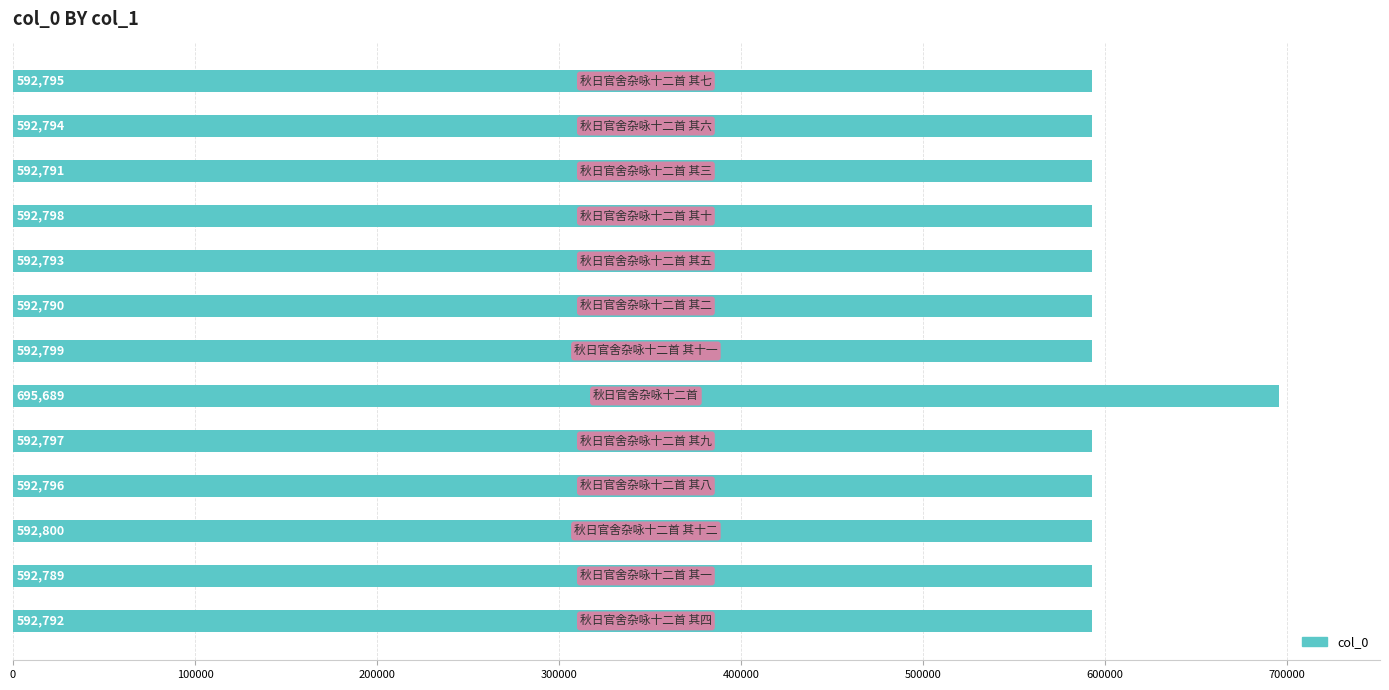

Reading top to bottom, what are all the values shown in this chart?

592795	592794	592791	592798	592793	592790	592799	695689	592797	592796	592800	592789	592792